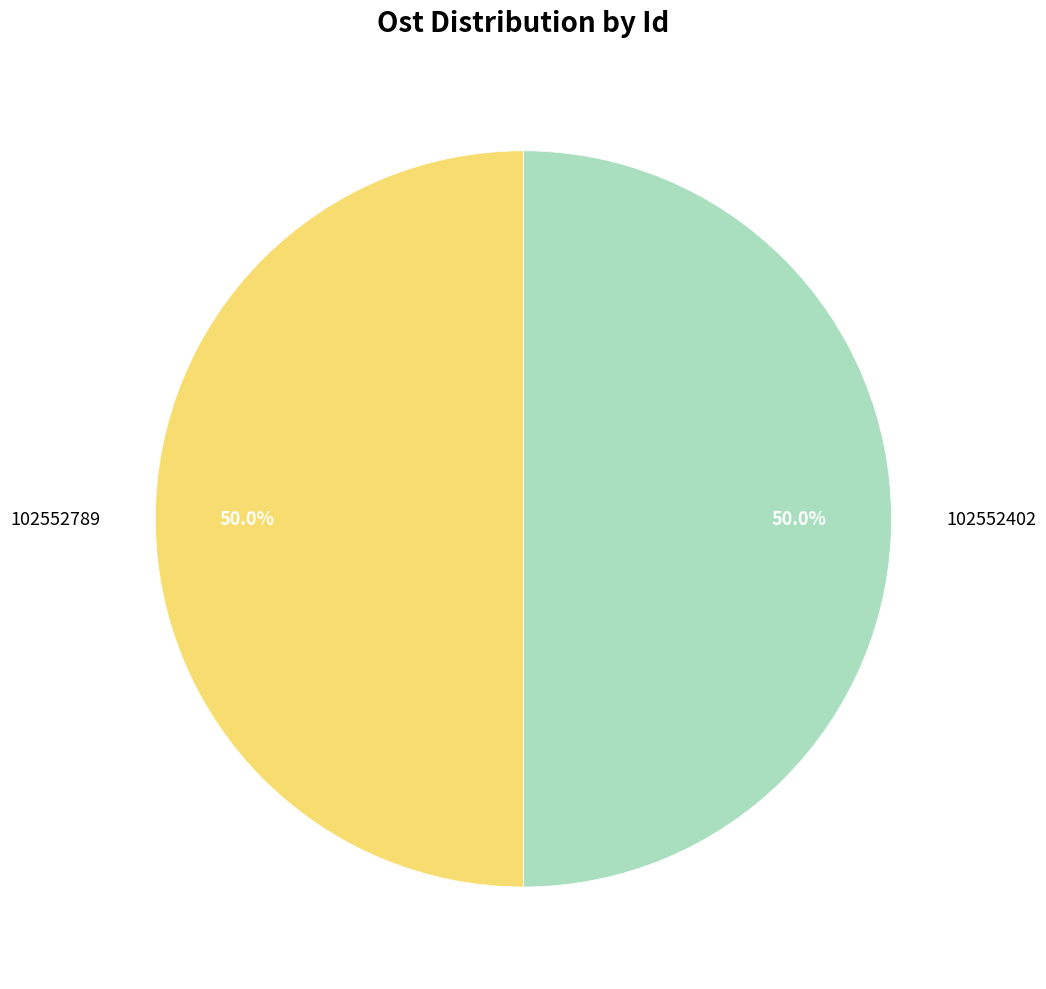

What percentage is NOT represented by 102552789?

50.0%